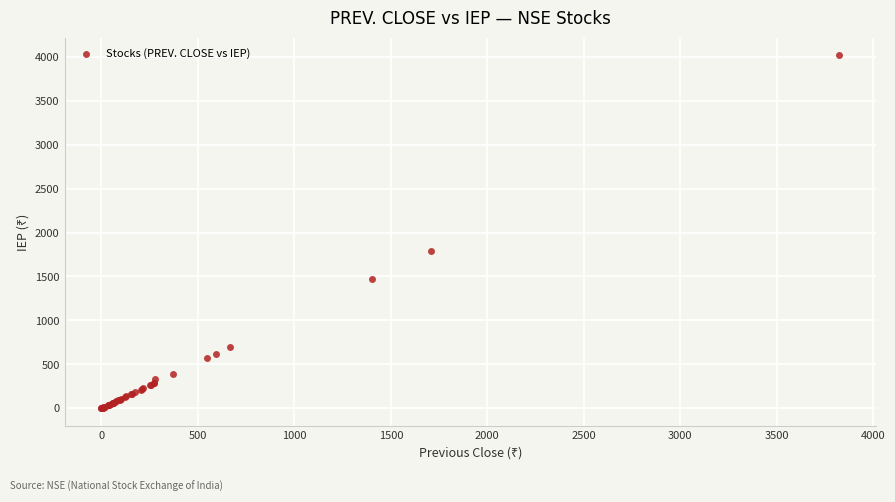

What Y value in the scatter plot is closest to 2007?

1794.8